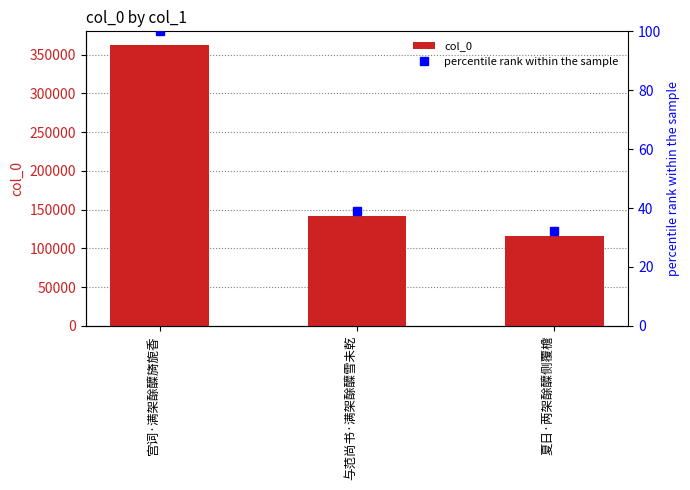

What is the label of the 1st bar from the left?

宫词·满架酴醾旖旎香